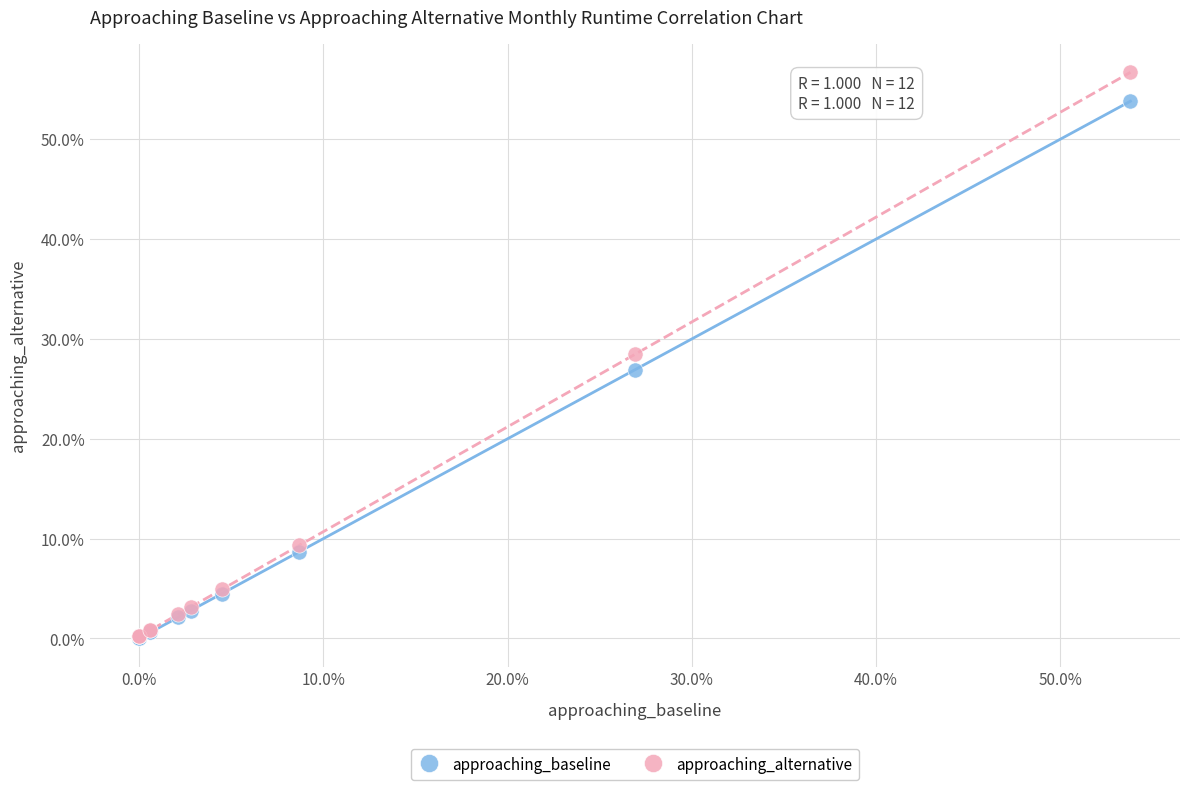

Which series has the widest spread of Y values?

approaching_alternative